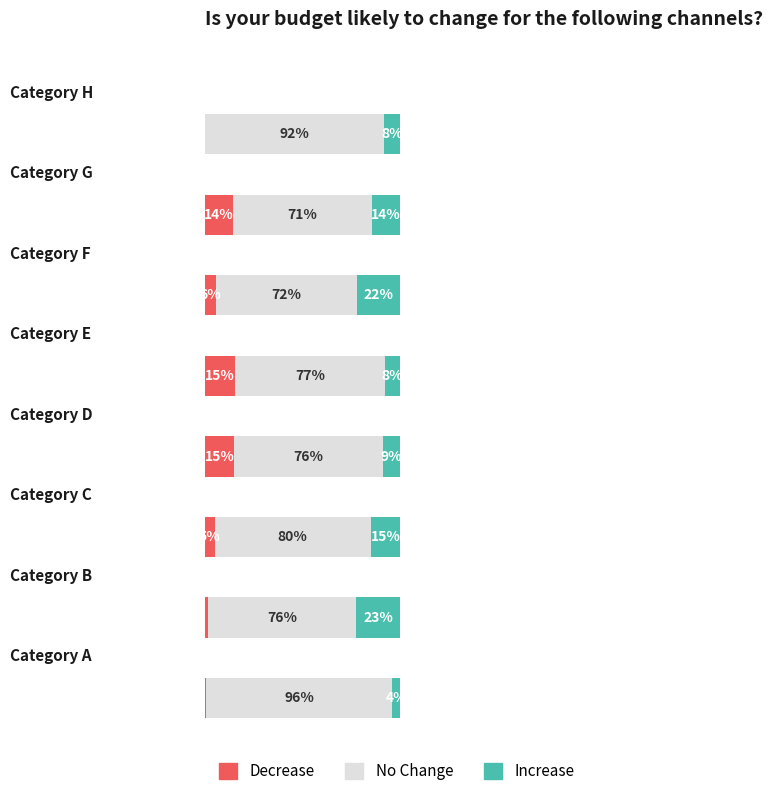

What are all the series names shown in the legend?

Decrease, No Change, Increase